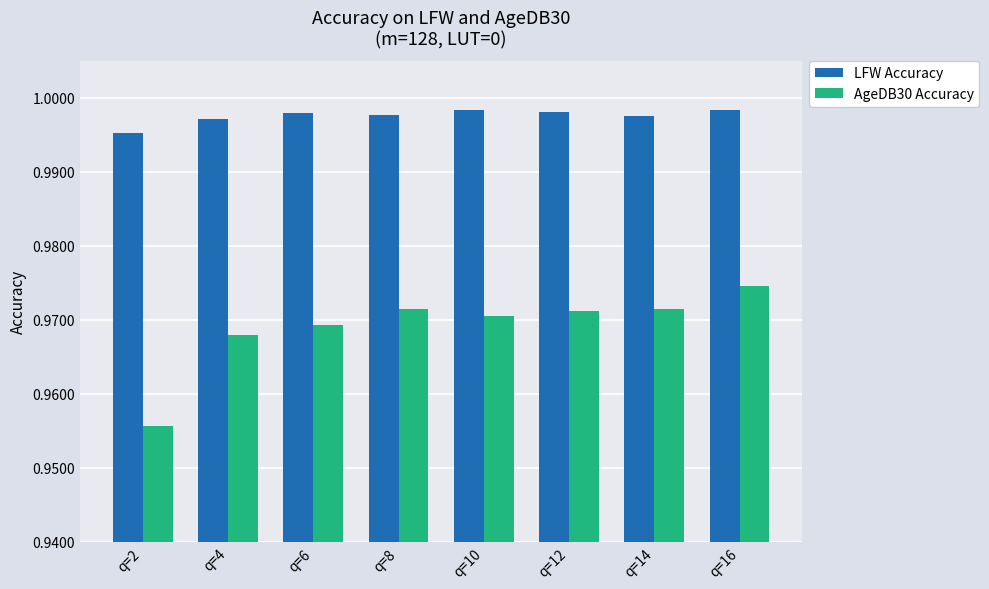

At which category does the chart reach its minimum across all series?

q=2